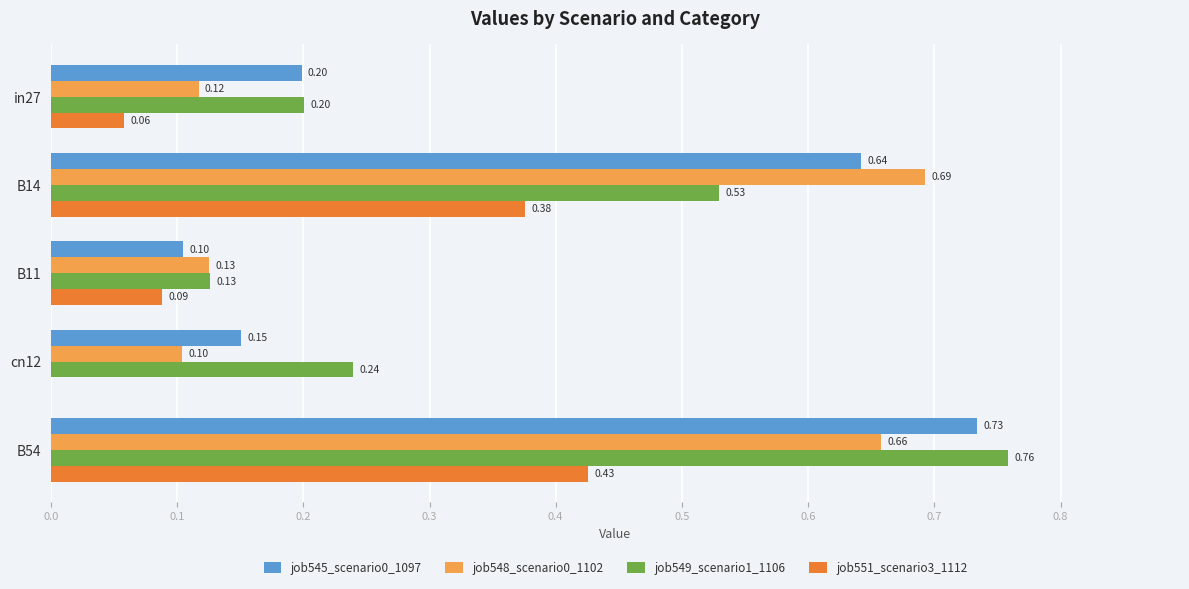

Which category has the highest value in the job549_scenario1_1106 series?

B54